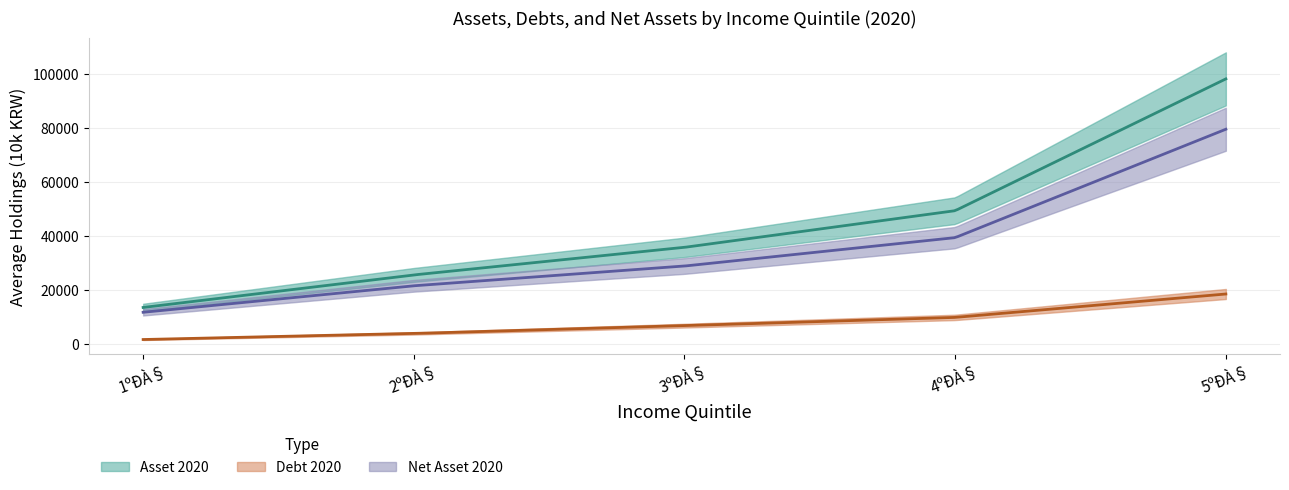

What is the approximate value of Asset 2020 at 4ºÐÀ§, to the nearest 100?

49400